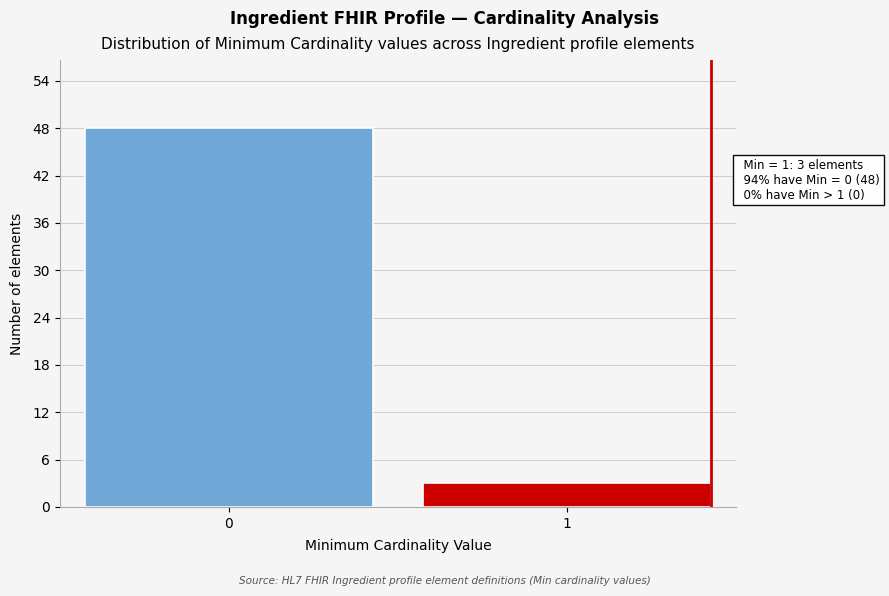

Reading left to right, what are all the values shown in this chart?

0=48	1=3